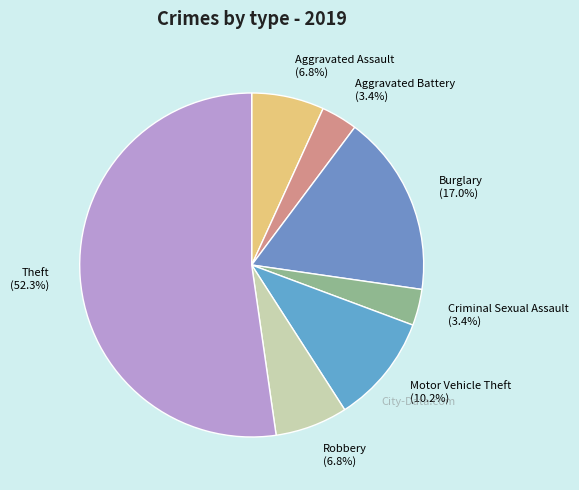

Combined, do Aggravated Battery (3.4%) and Theft (52.3%) account for over 50%?

Yes